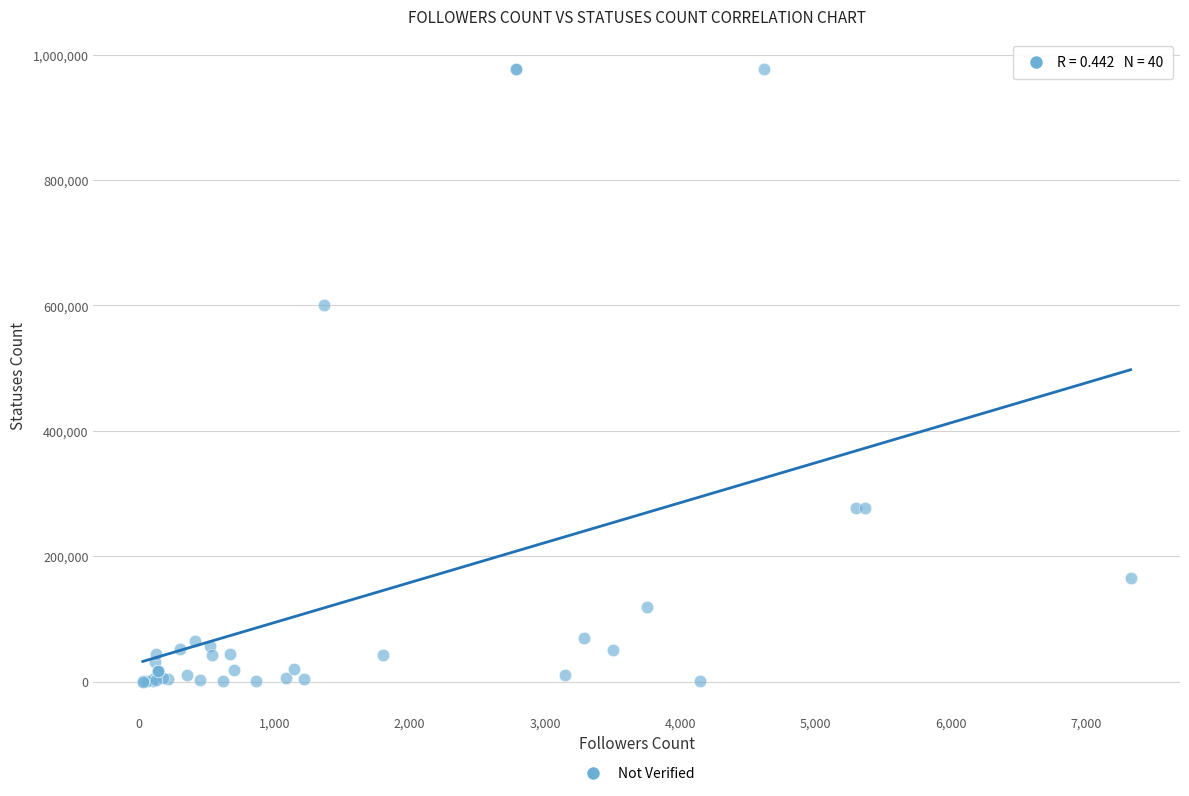

What Y value in the scatter plot is closest to 488185?

600816